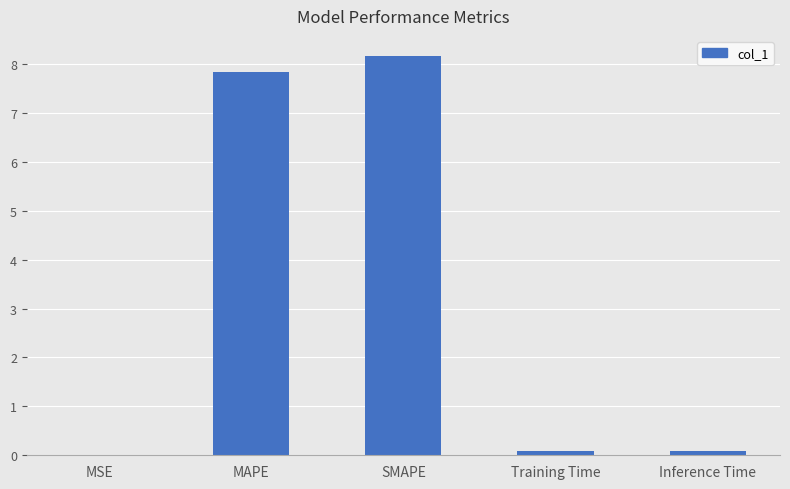

What is the sum of all values?

16.2